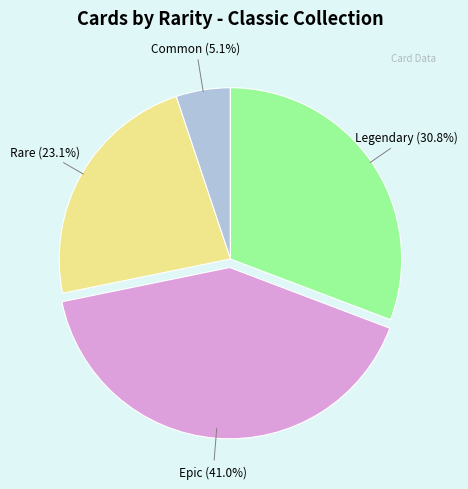

Is it true that Epic is 51% of the pie?

False